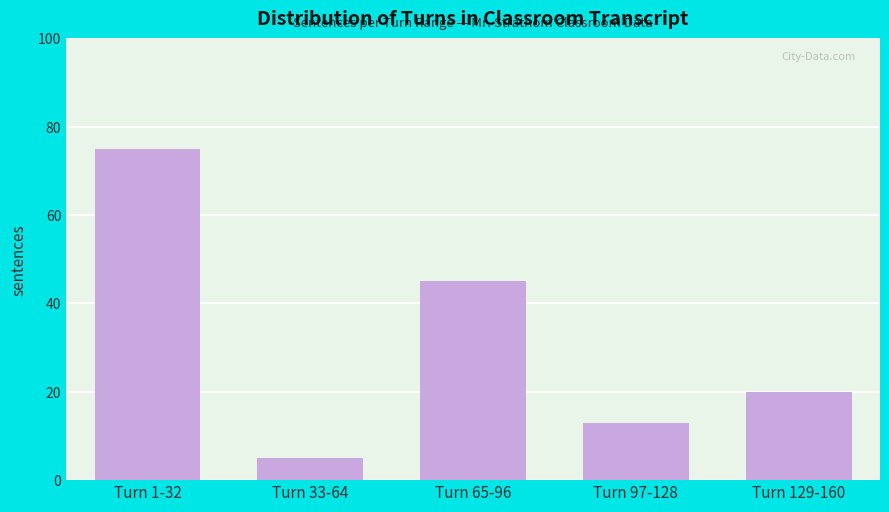

Reading right to left, extract all data points from this chart.

20	13	45	5	75